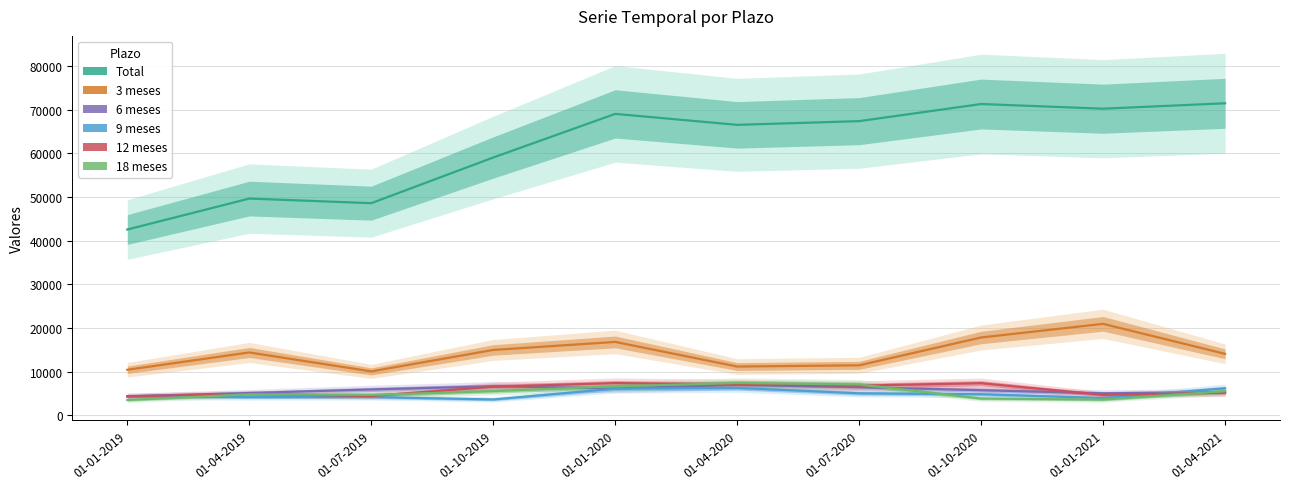

List the series in order of their peak value, highest first.

Total, 3 meses, 18 meses, 12 meses, 6 meses, 9 meses